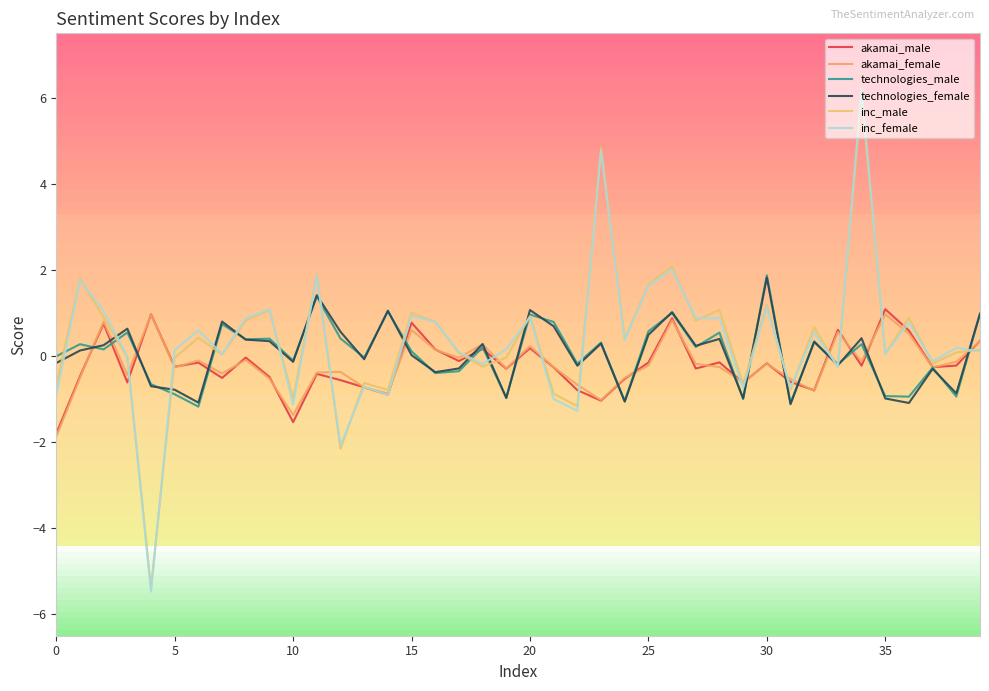

Is this an area chart (filled region under the line)?

No